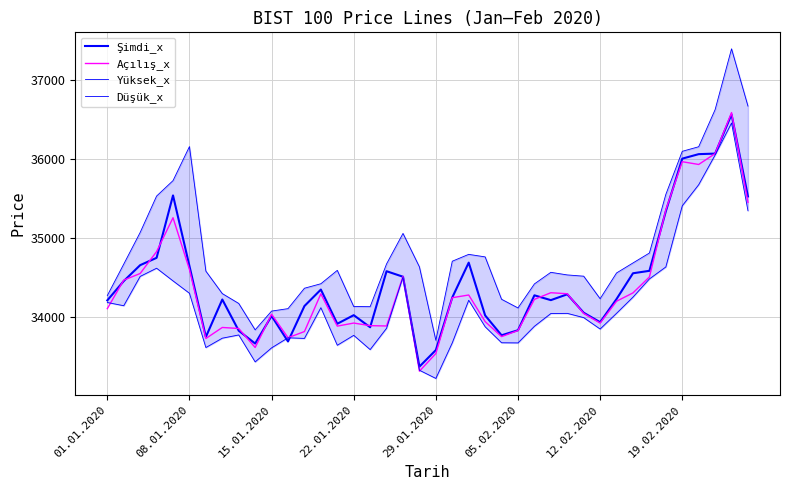

Where do Şimdi_x and Düşük_x first cross each other?

10 and 11